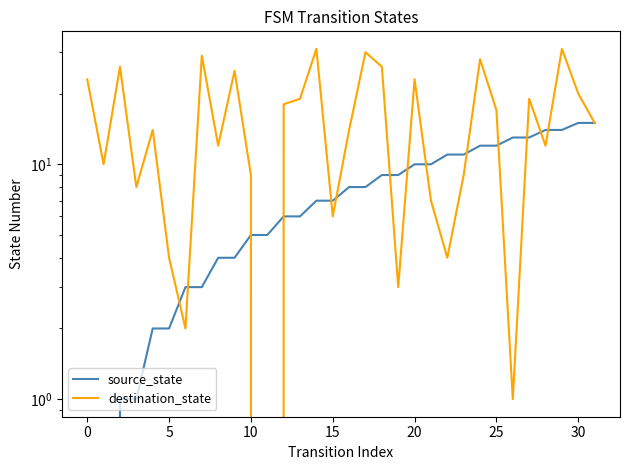

What is the spread (max minus min) of values at 18?

17